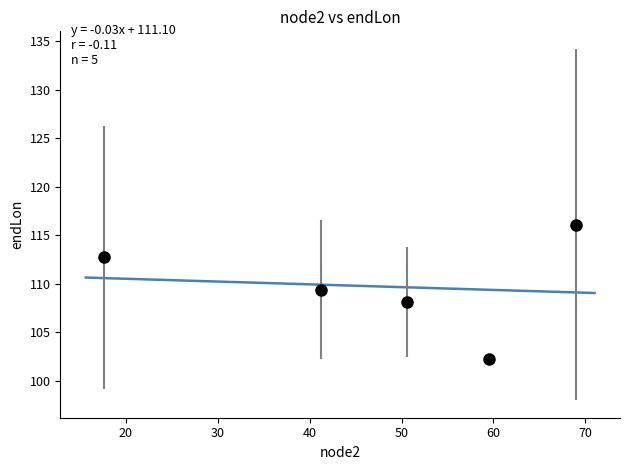

What Y value in the scatter plot is closest to 109?

109.4